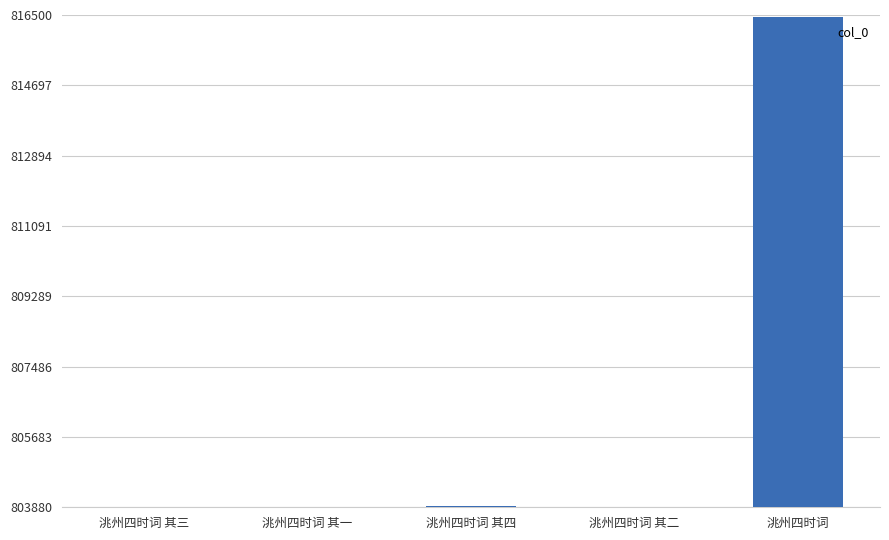

Which label corresponds to the largest value in the chart?

洮州四时词